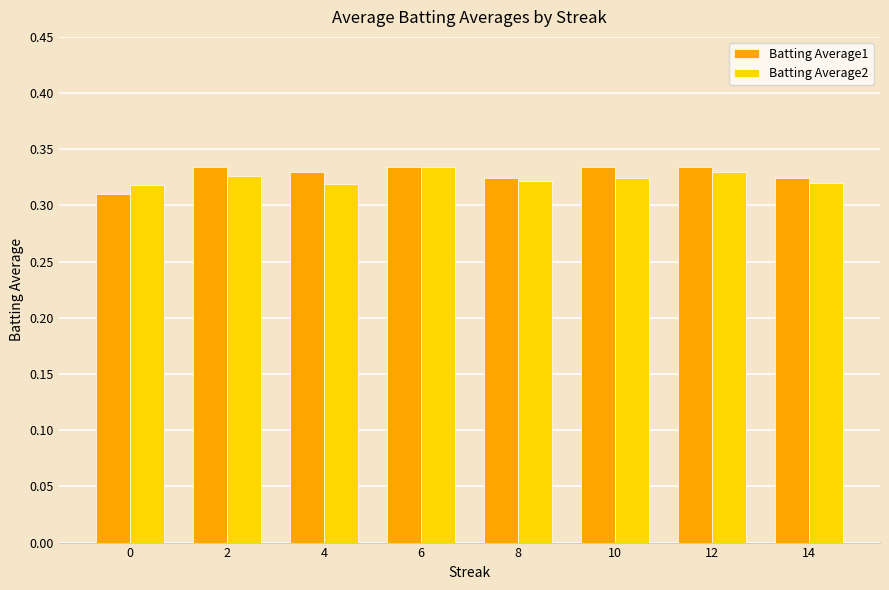

The value of Batting Average1 at 12 is 0.6. True or false?

False